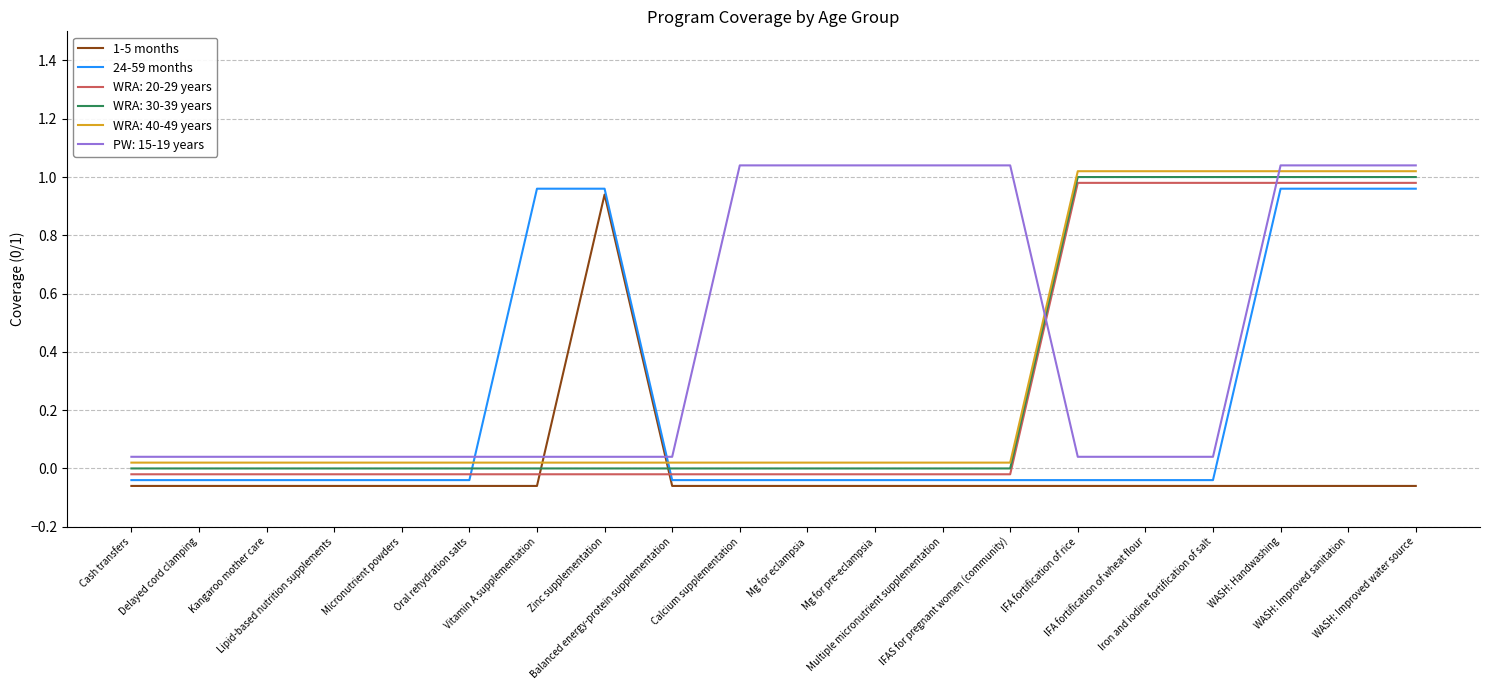

Rank the series by their maximum value, from highest to lowest.

PW: 15-19 years, WRA: 40-49 years, WRA: 30-39 years, WRA: 20-29 years, 24-59 months, 1-5 months